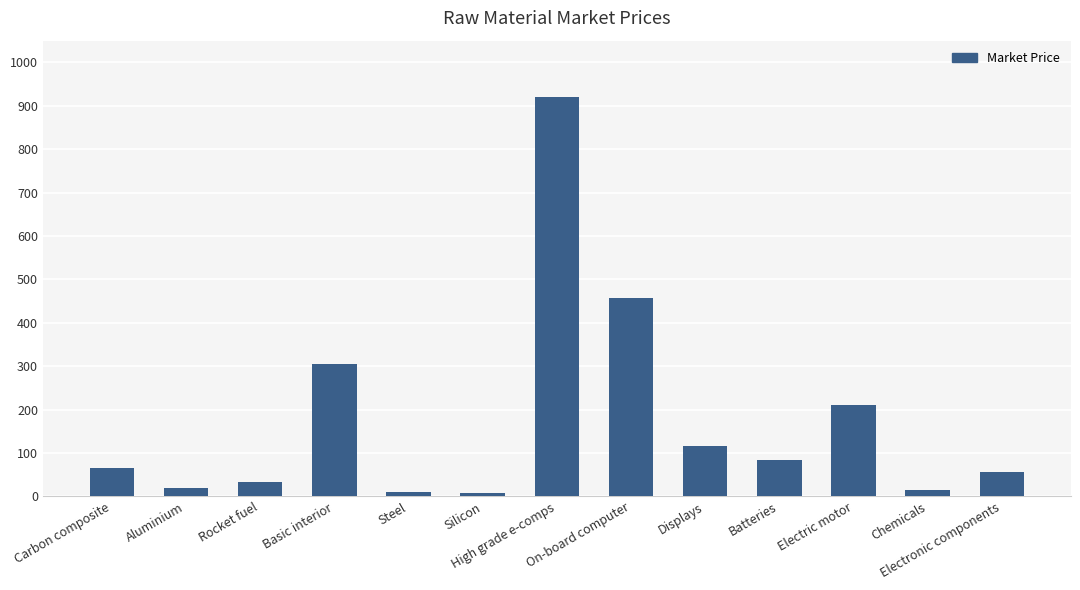

Does the chart contain any negative values?

No